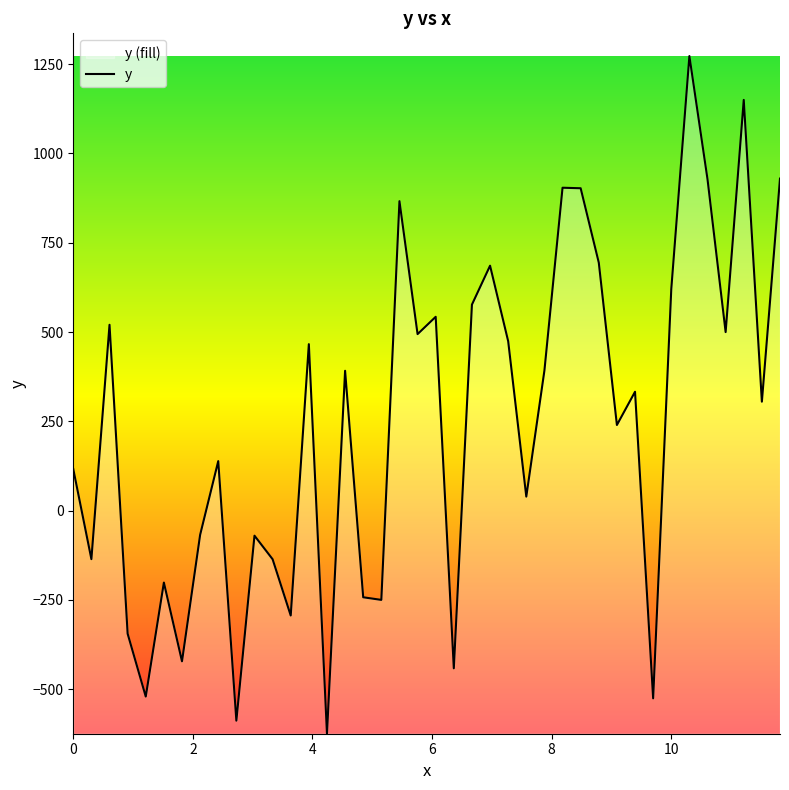

What is the minimum value shown in the chart?

-624.8